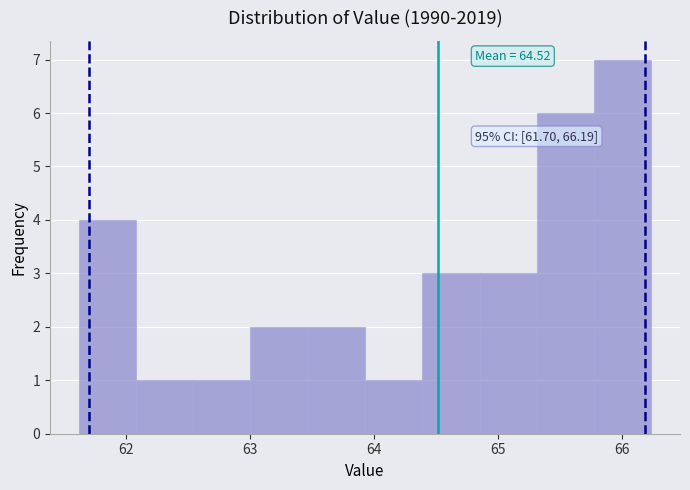

Over which range of the x-axis is the bar tallest?

65.8 to 66.2